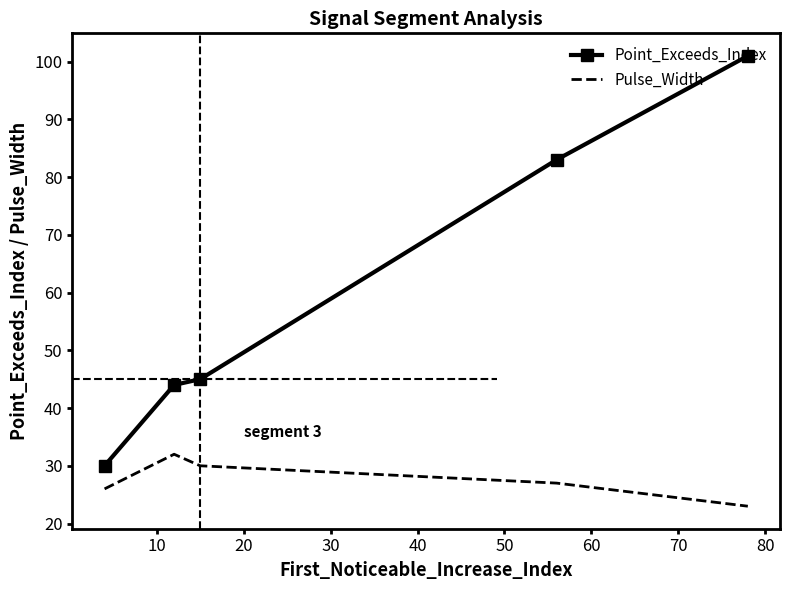

Which series has the largest range (max minus min)?

Point_Exceeds_Index